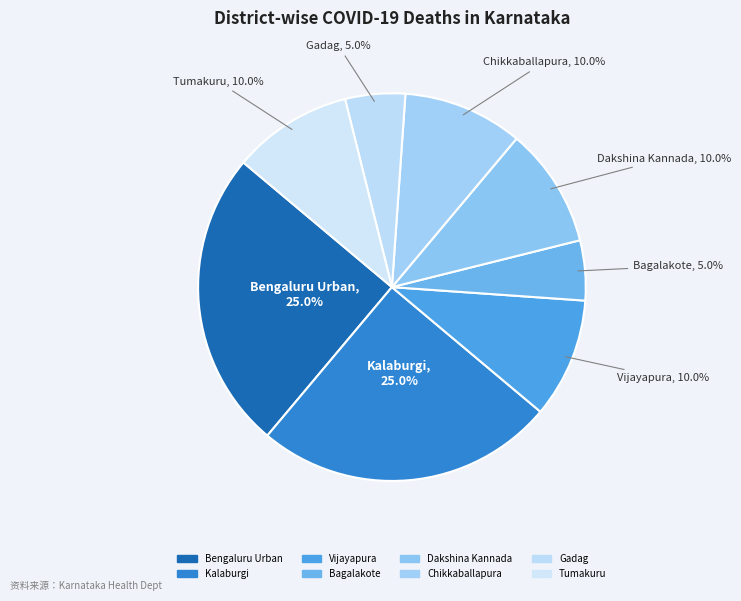

Which category has the smallest portion of the pie?

Bagalakote